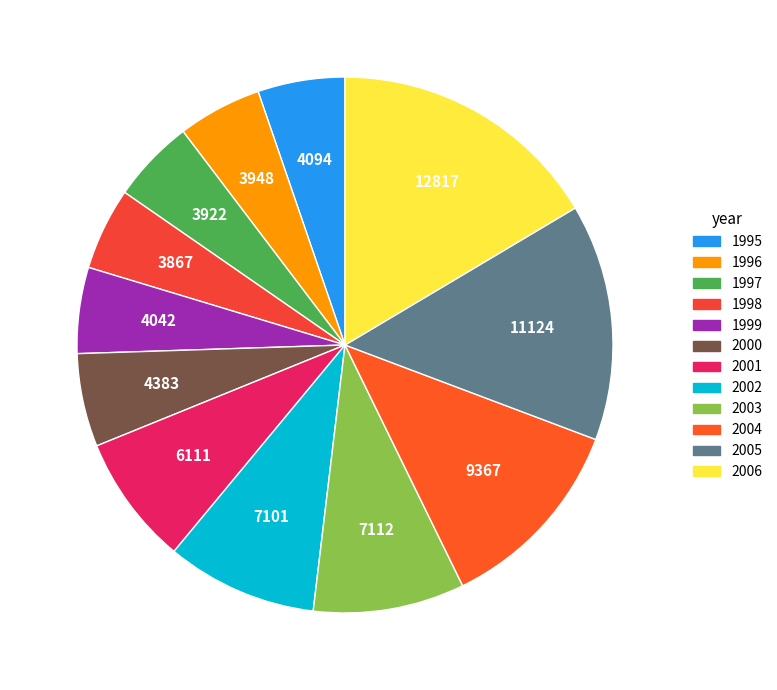

How many segments does this pie chart have?

12